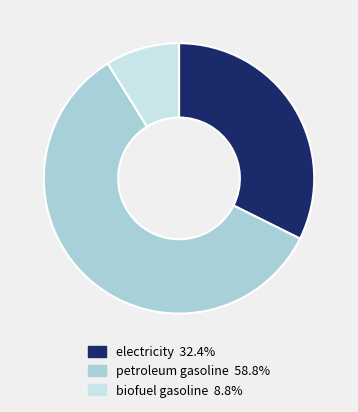

Is it true that biofuel gasoline is 1% of the pie?

False